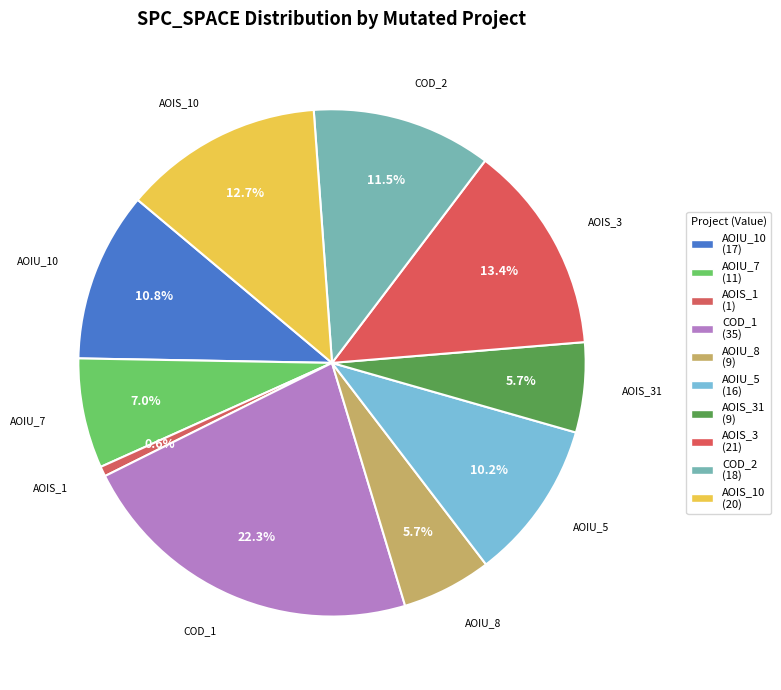

Is there a majority slice in this chart?

No